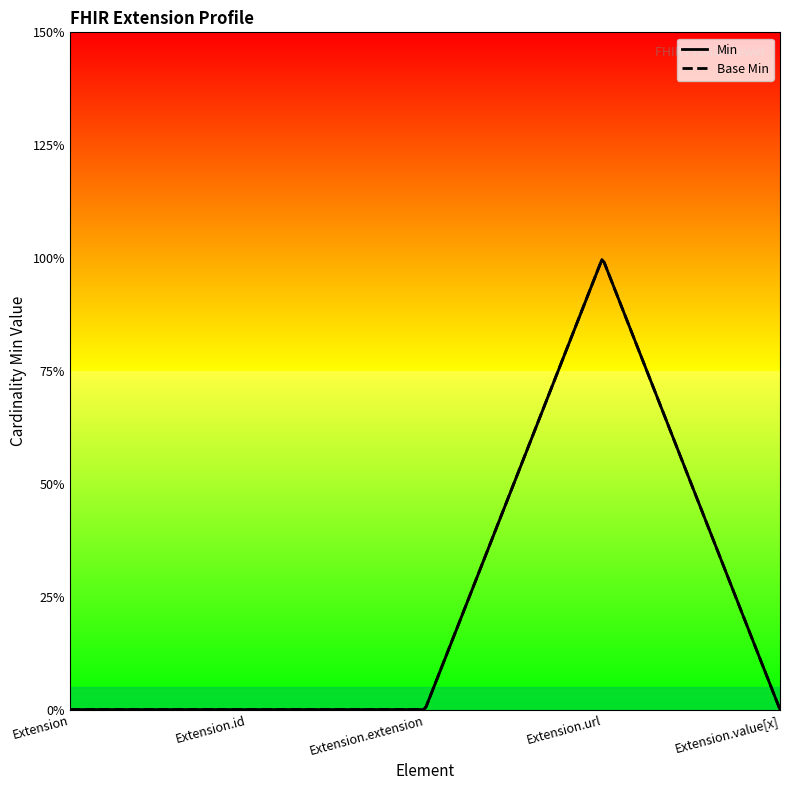

At which label is Min closest to 0?

Extension